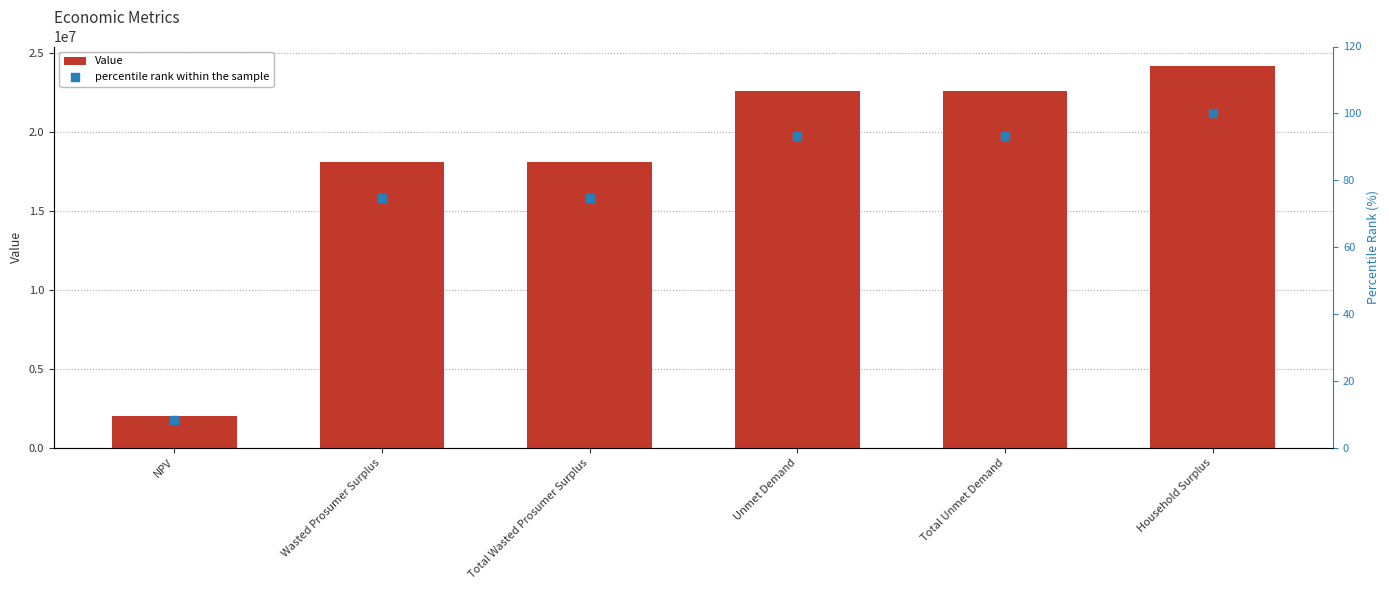

Which series reaches the minimum Y coordinate?

percentile rank within the sample